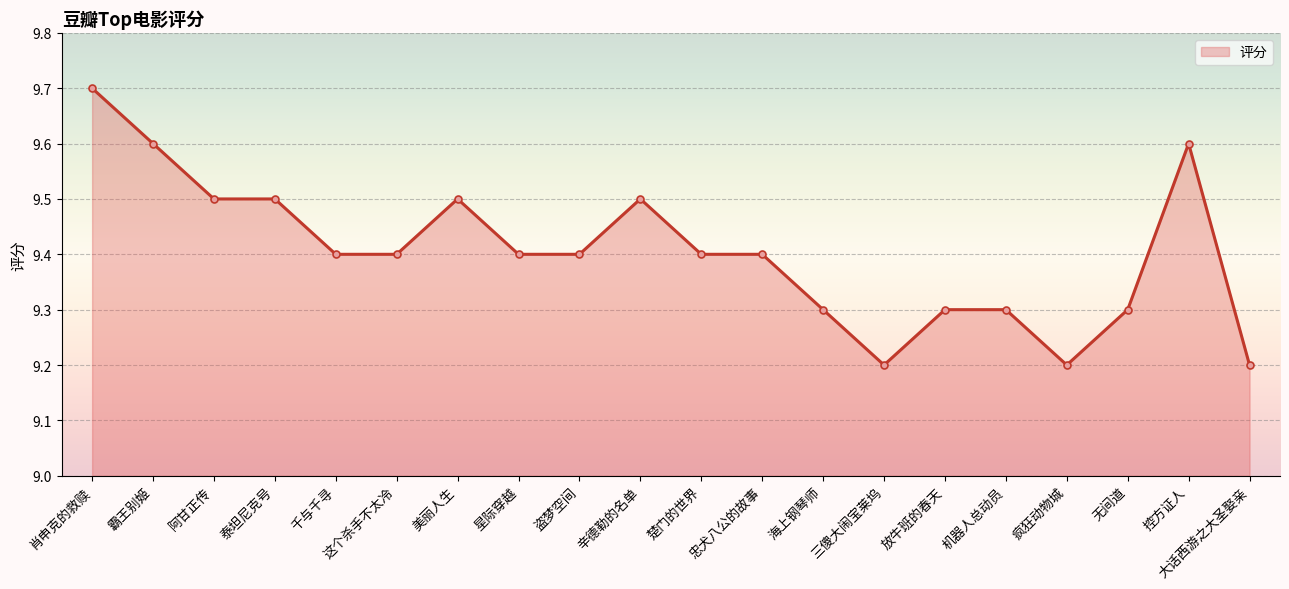

What is the label of the 20th point from the left?

大话西游之大圣娶亲